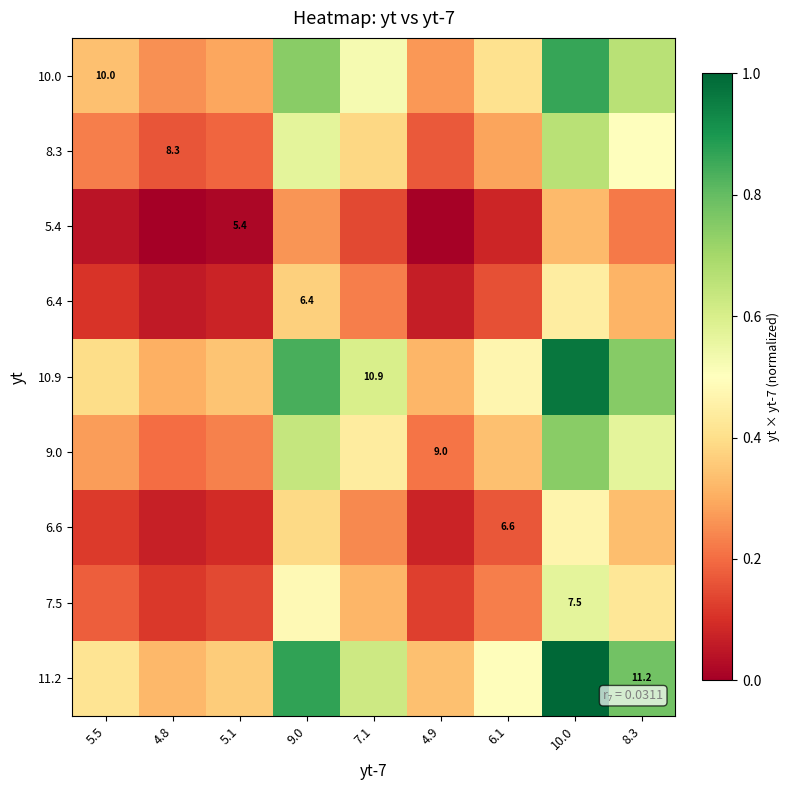

What is the greatest value displayed?

1.0